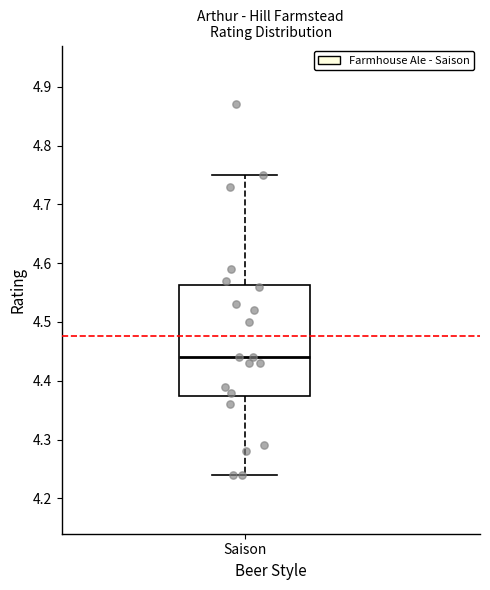

Read this box plot against the y-axis: the position of the median line, the range covered by the box, and the ends of both whiskers. The values are not printed on the chart, so give them approximately, as read against the axis.

median 4.44, box 4.38 to 4.56, whiskers 4.24 to 4.75